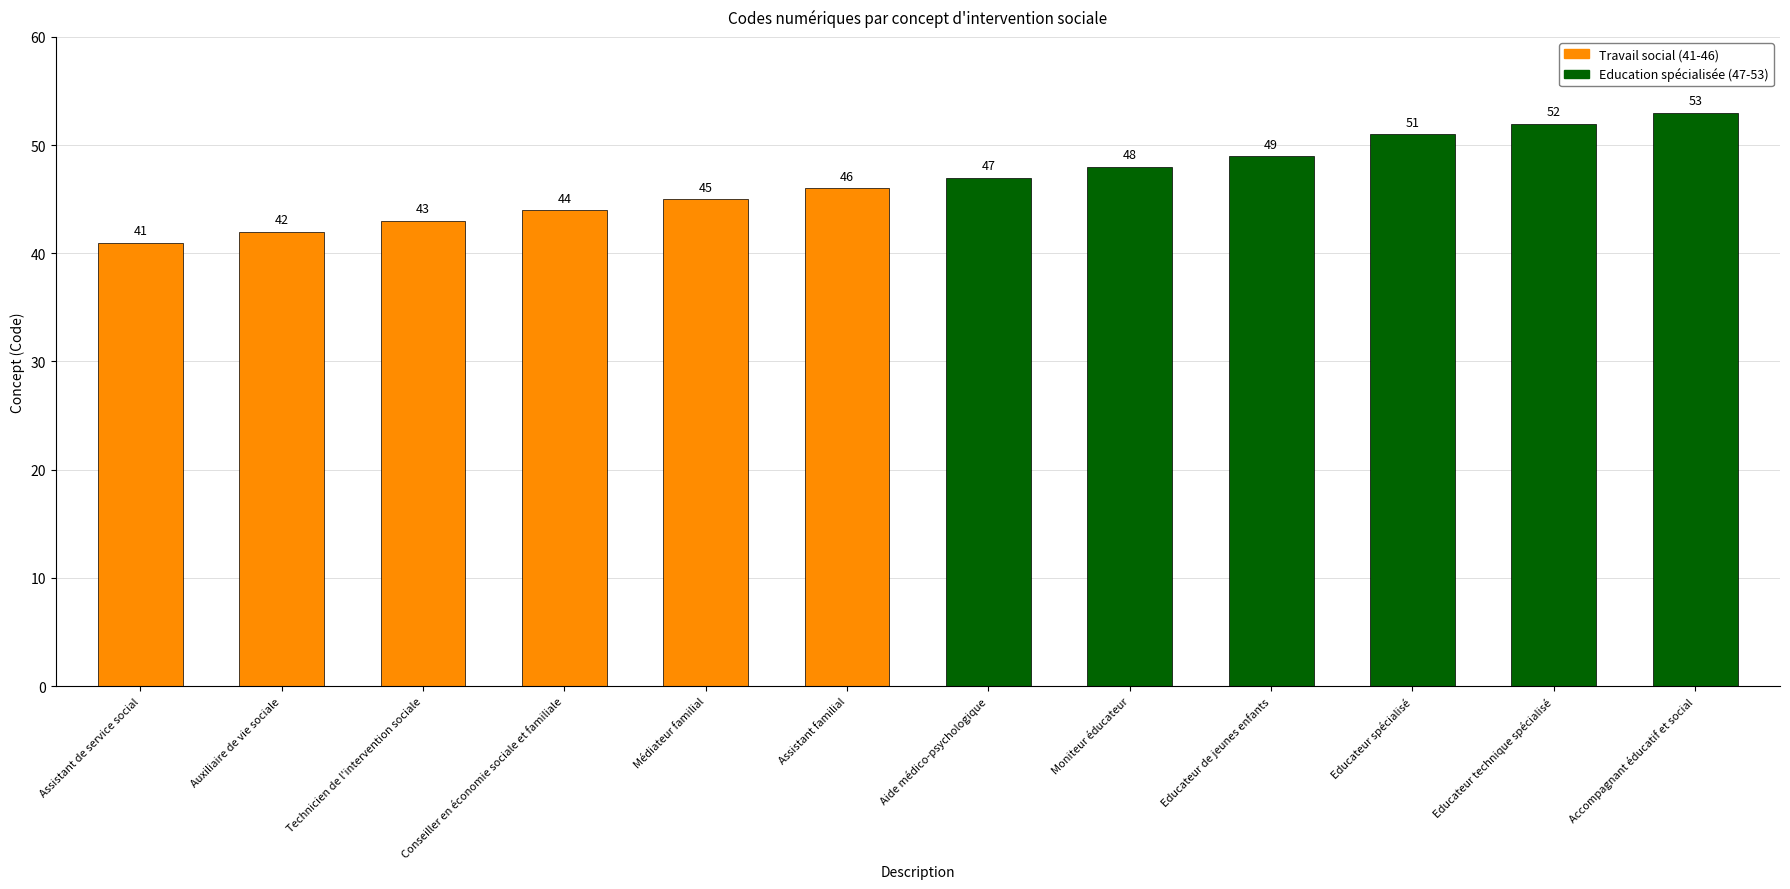

List the labels in order of value, smallest first.

Assistant de service social, Auxiliaire de vie sociale, Technicien de l'intervention sociale, Conseiller en économie sociale et familiale, Médiateur familial, Assistant familial, Aide médico-psychologique, Moniteur éducateur, Educateur de jeunes enfants, Educateur spécialisé, Educateur technique spécialisé, Accompagnant éducatif et social